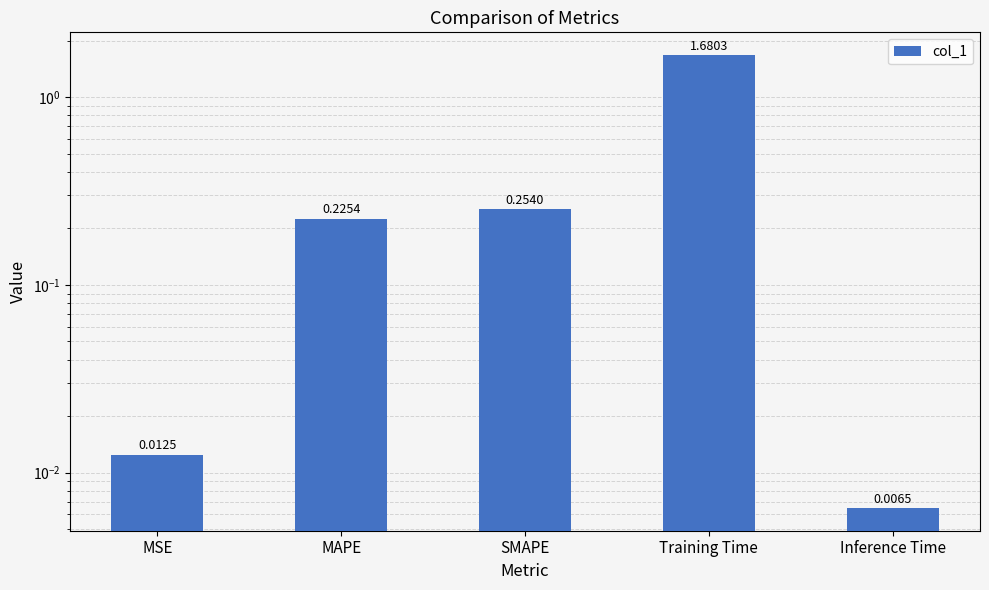

Does the chart contain stacked bars?

No